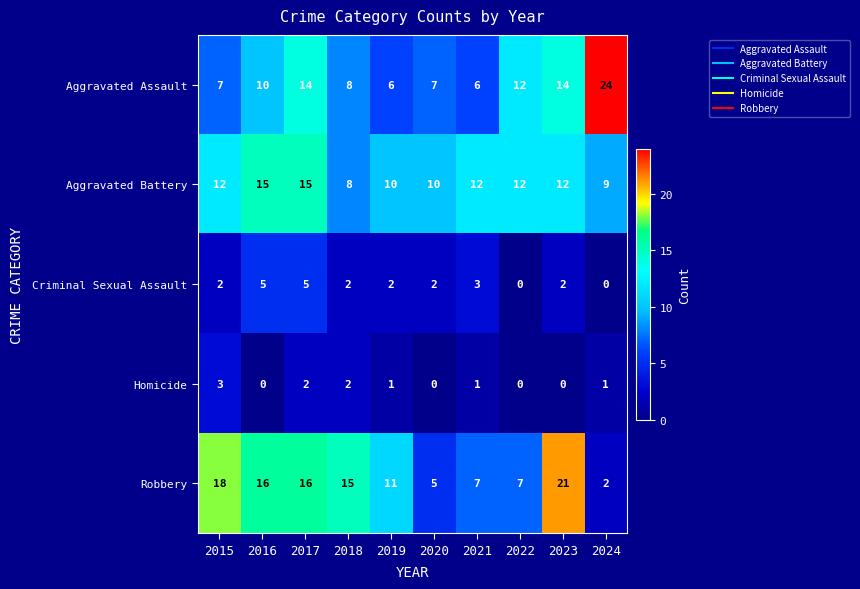

At how many categories does at least one series exceed 14?

6